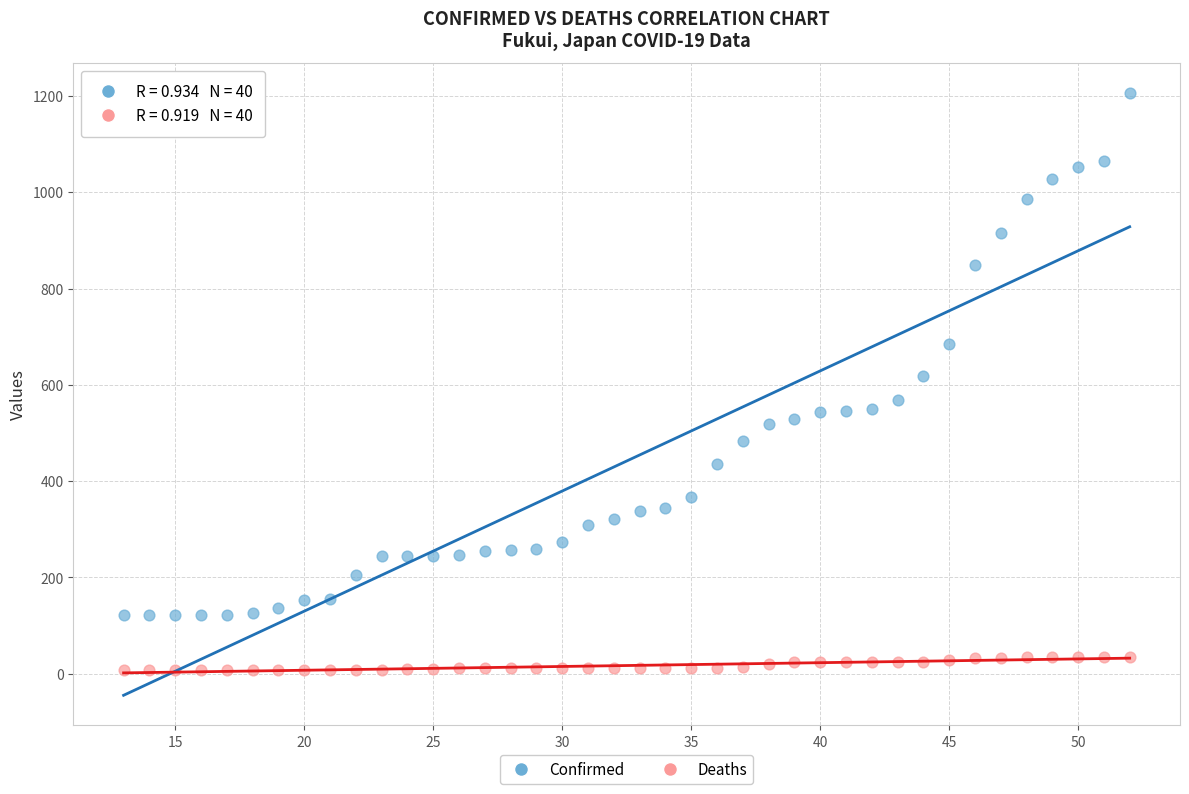

What is the X range (max minus min) for the scatter plot?

39